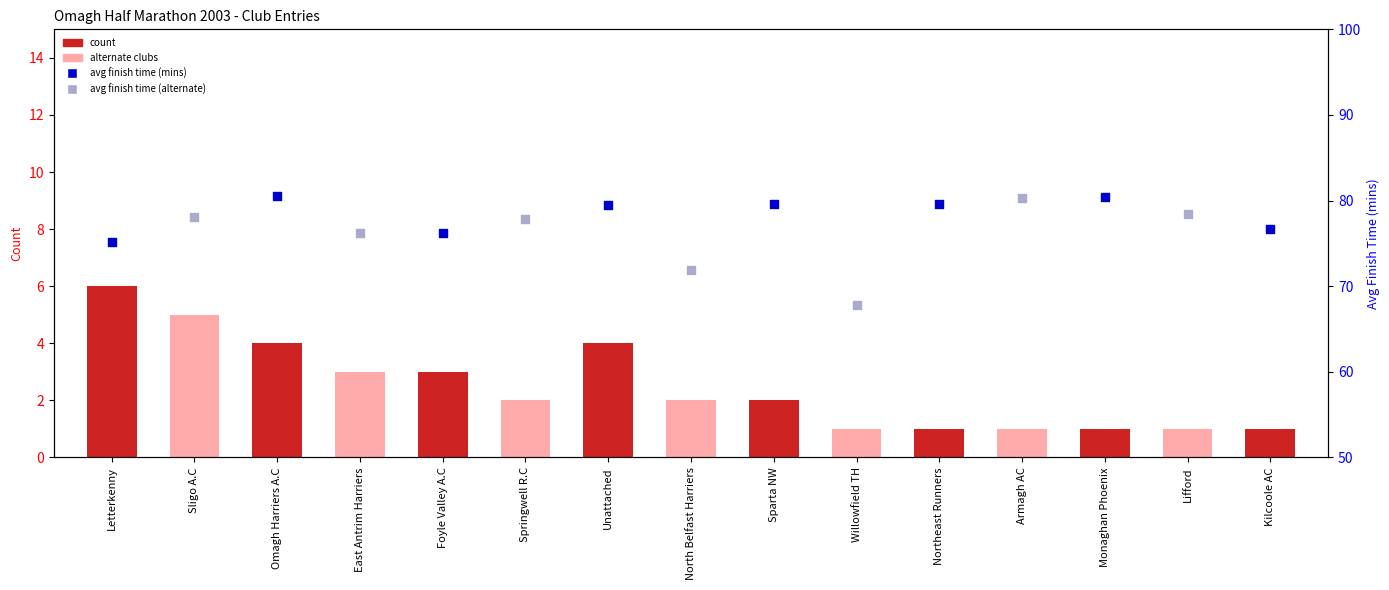

What is the change in value from Sligo A.C to Kilcoole AC?

-4